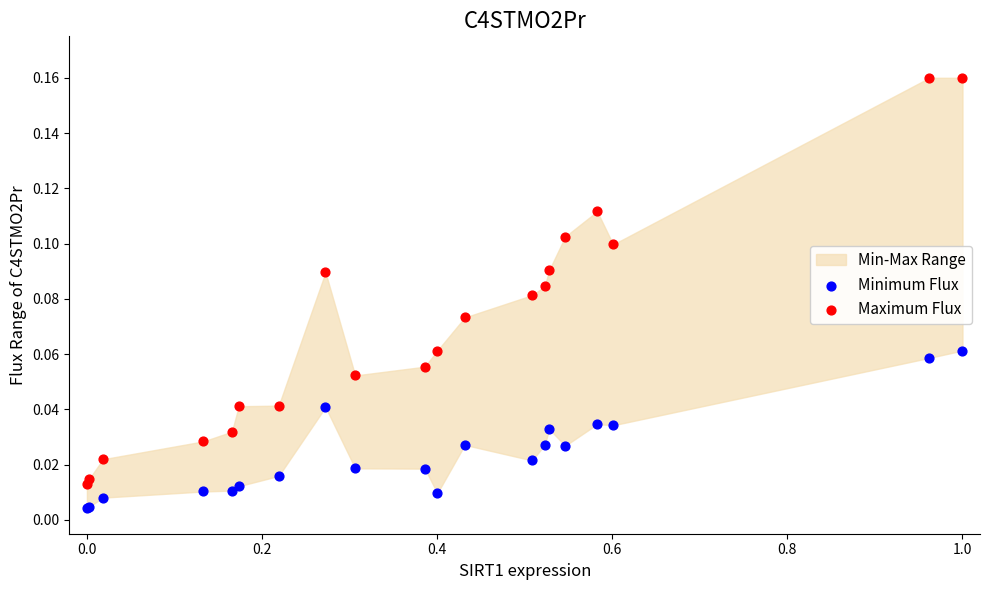

Which series contains the highest Y value?

Maximum Flux